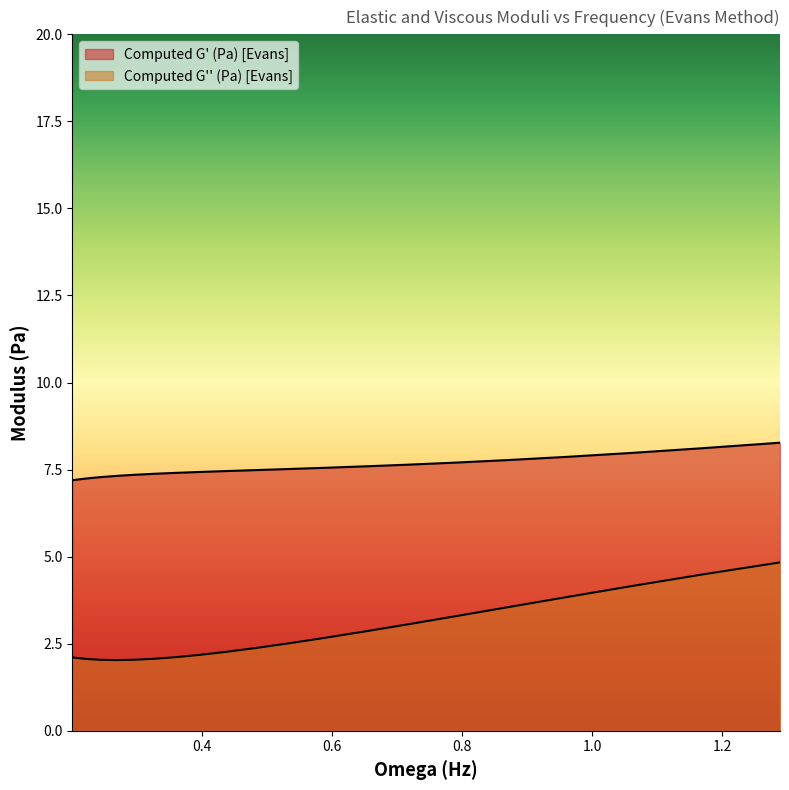

The Computed G' (Pa) [Evans] series shows 10.2 at 0.326913. True or false?

False